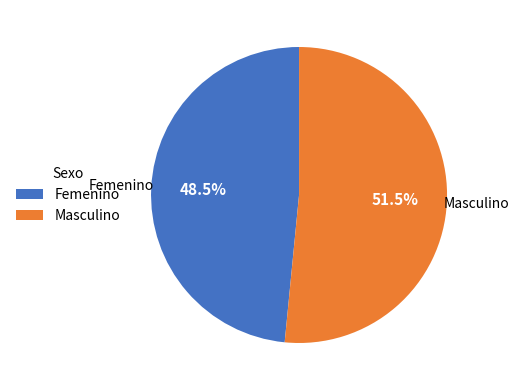

To the nearest percent, what is the combined percentage of Masculino and Femenino?

100%